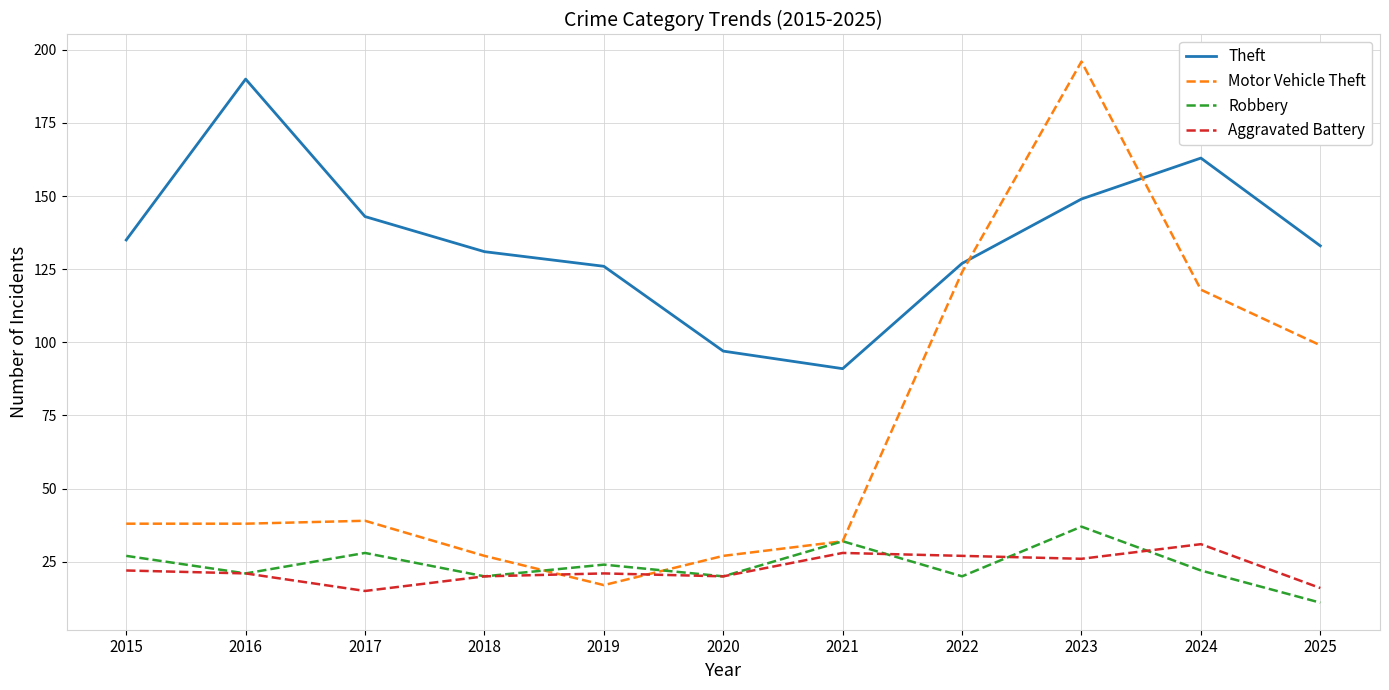

Is it true that Motor Vehicle Theft equals 38 at 2015?

True